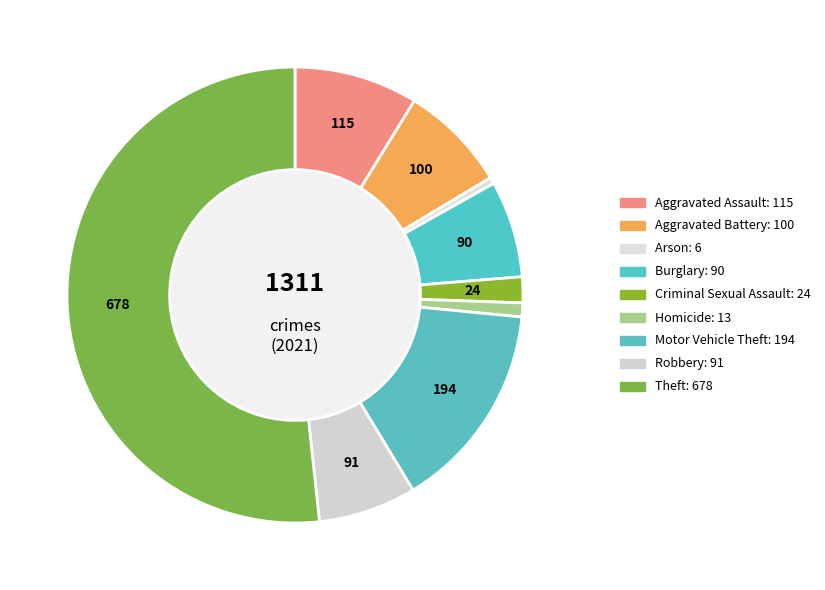

Which category accounts for the majority?

Theft